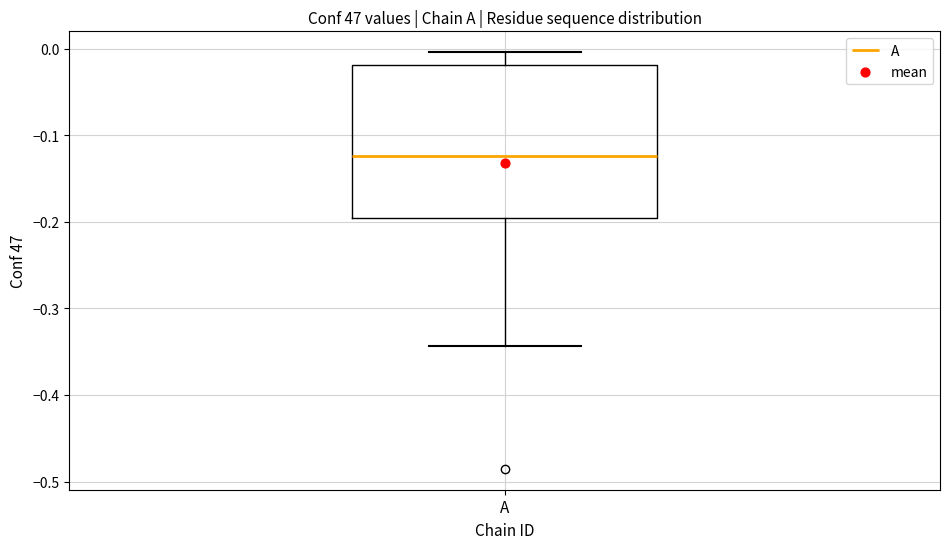

Read this box plot against the y-axis: the position of the median line, the range covered by the box, and the ends of both whiskers. The values are not printed on the chart, so give them approximately, as read against the axis.

median -0.12, box -0.19 to -0.02, whiskers -0.34 to 0.00